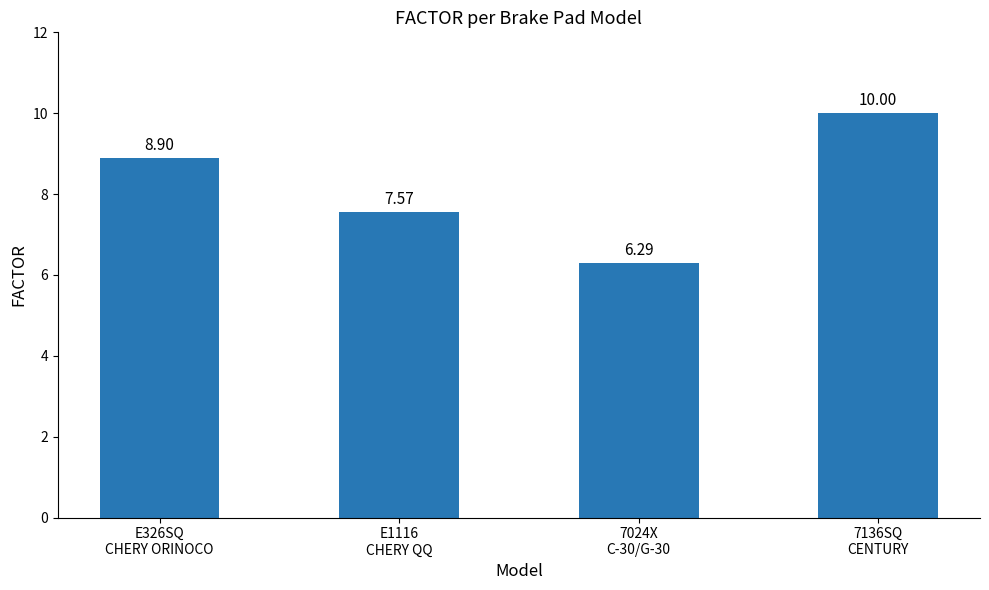

Where is the data nearest to the value 8?

E1116
CHERY QQ